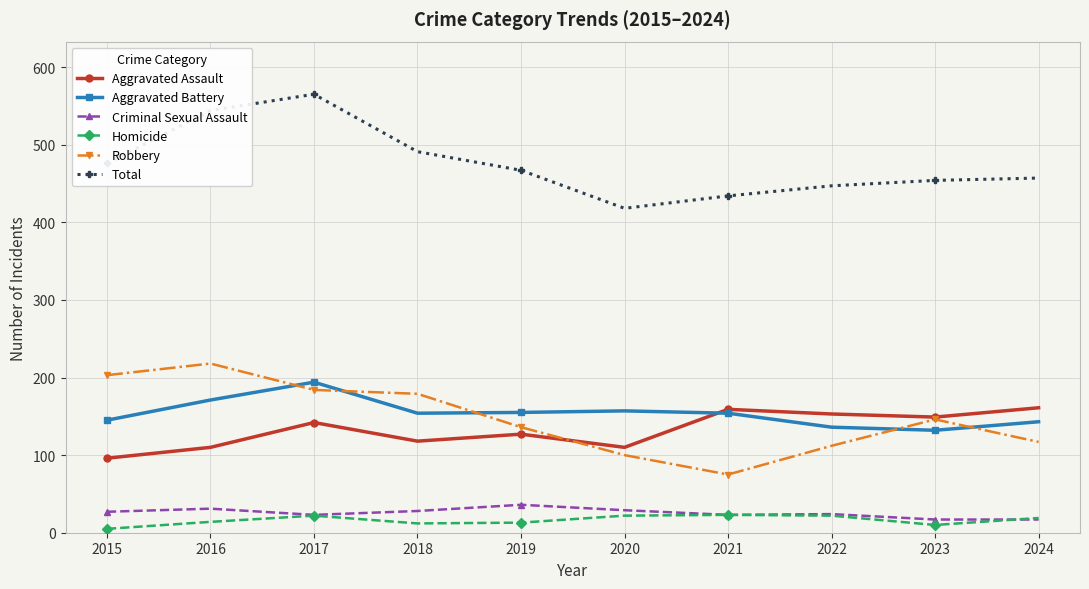

Read the Criminal Sexual Assault value at 2018, to the nearest 5.

30